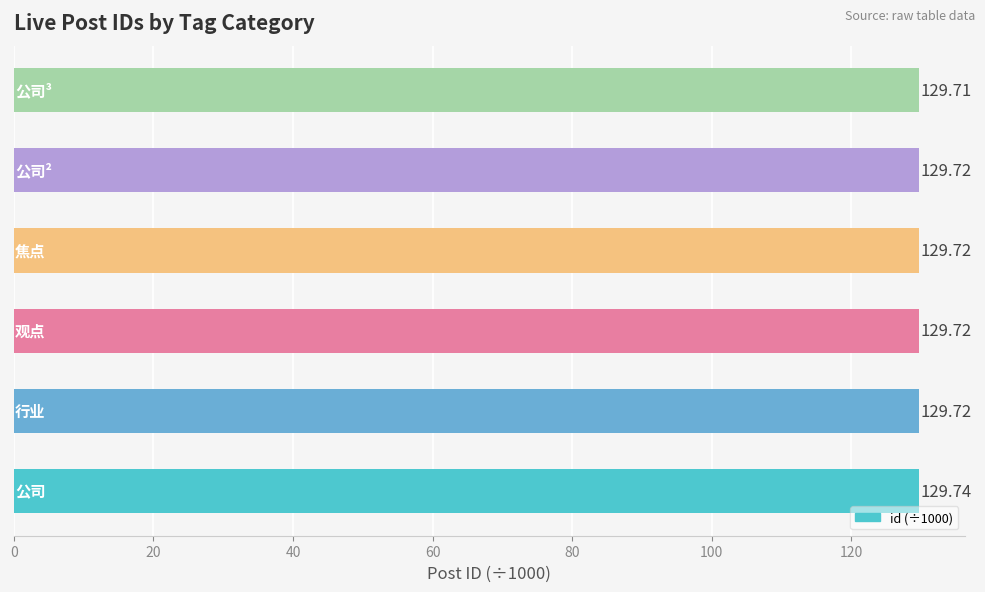

What is the average value?

129.7